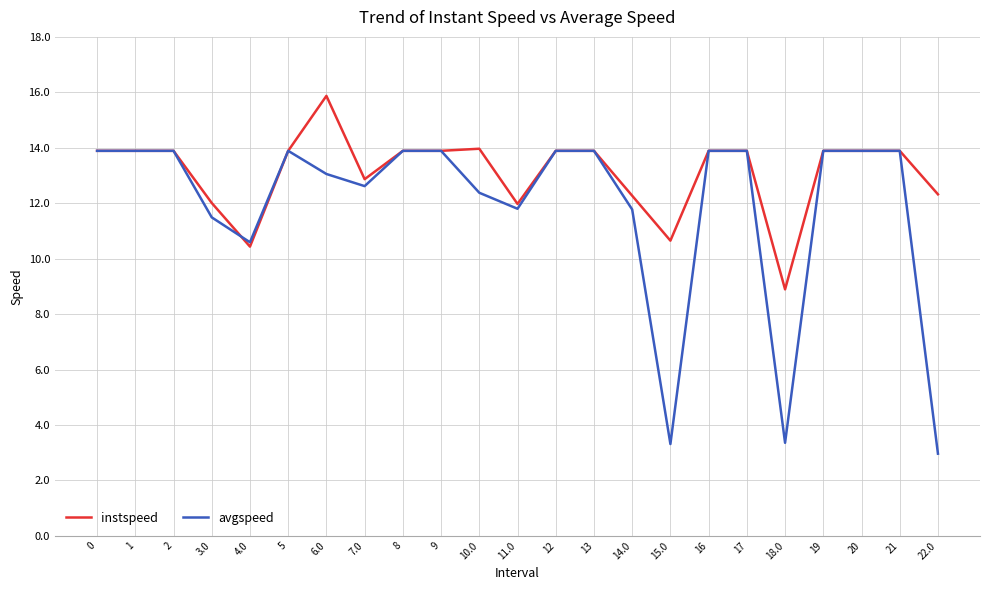

Is this an area chart (filled region under the line)?

No